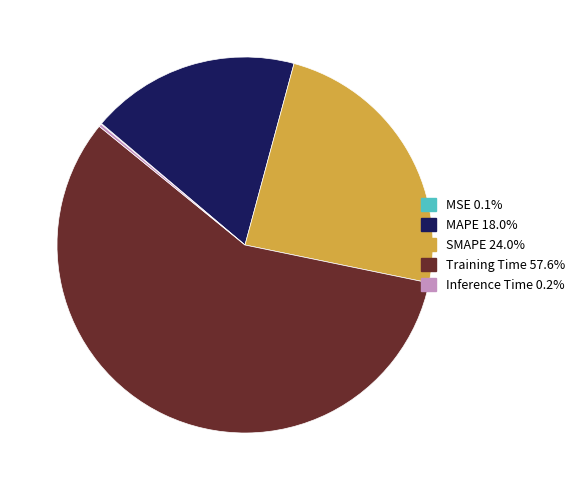

What is the majority slice?

Training Time